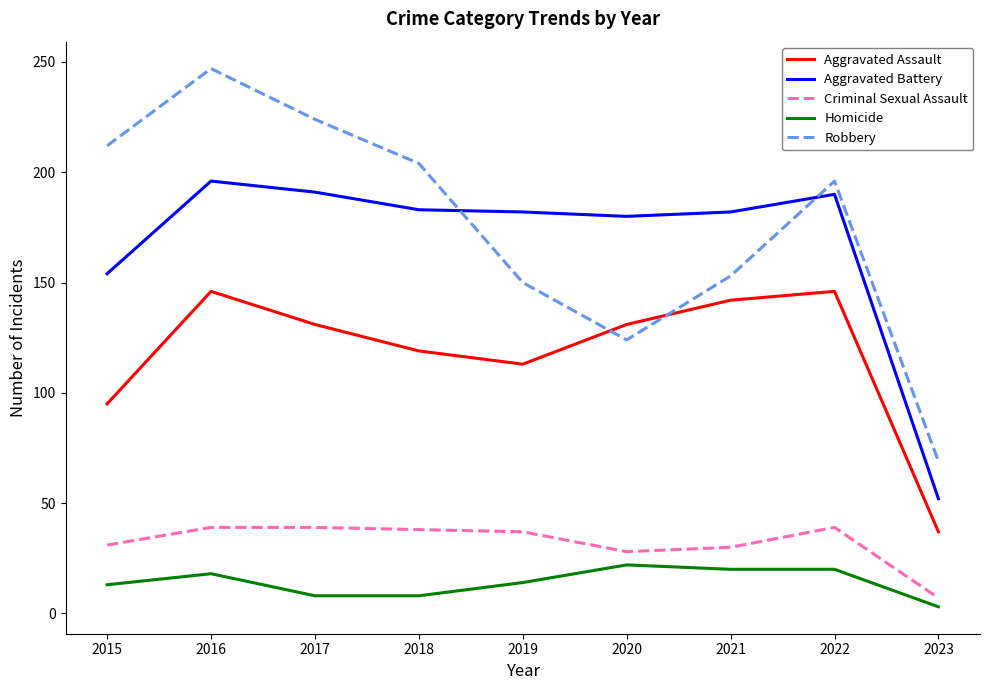

List the series in order of their peak value, lowest first.

Homicide, Criminal Sexual Assault, Aggravated Assault, Aggravated Battery, Robbery